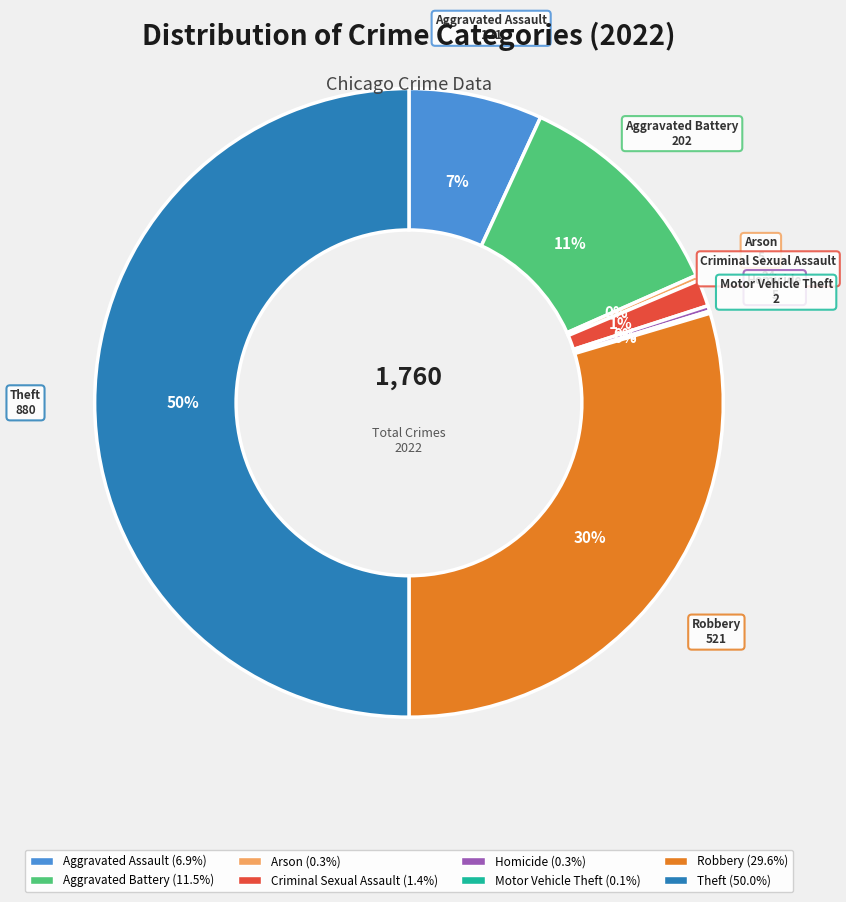

What is the largest slice in the pie chart?

Theft